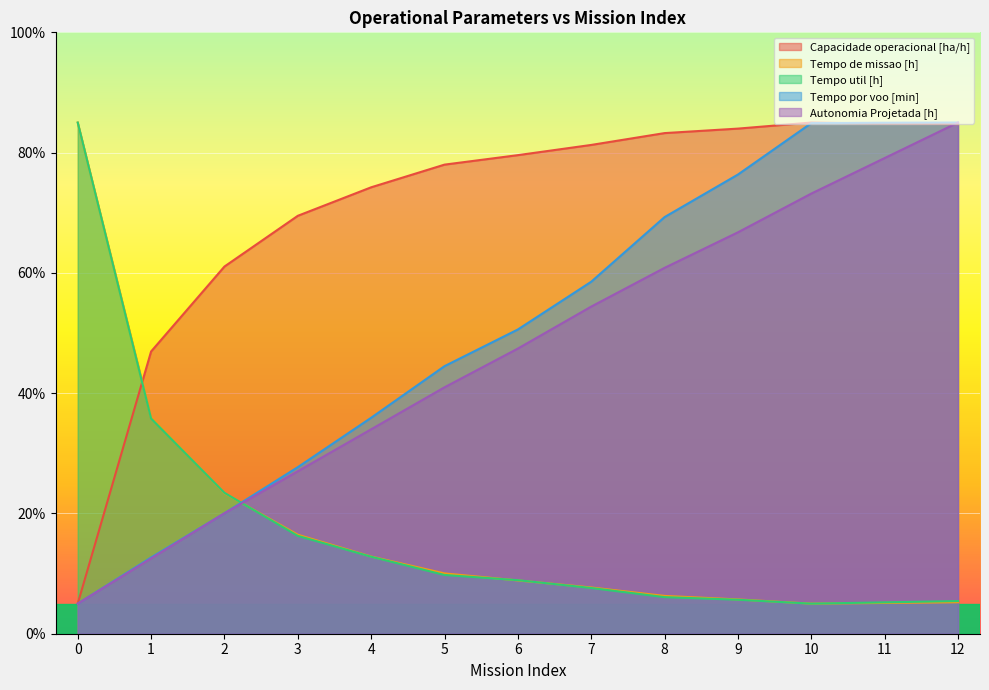

The value of Capacidade operacional [ha/h] at 12 is 84.7. True or false?

True